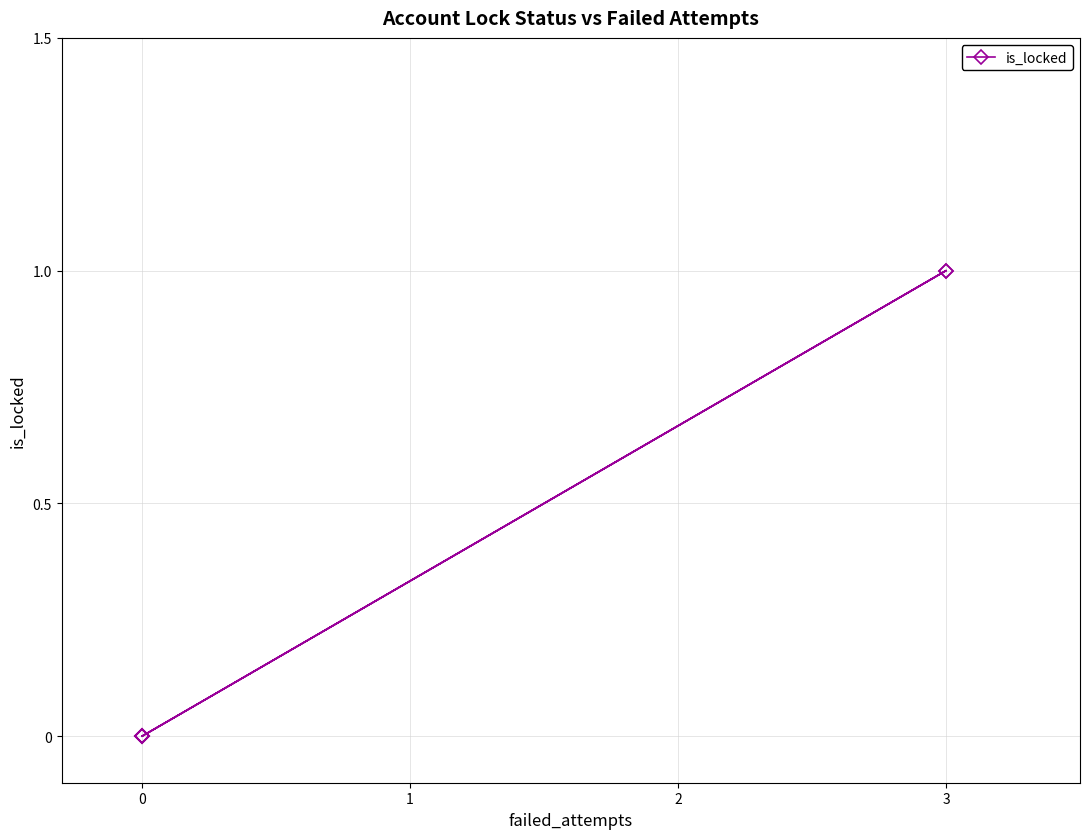

The value at 3 is 2. True or false?

False